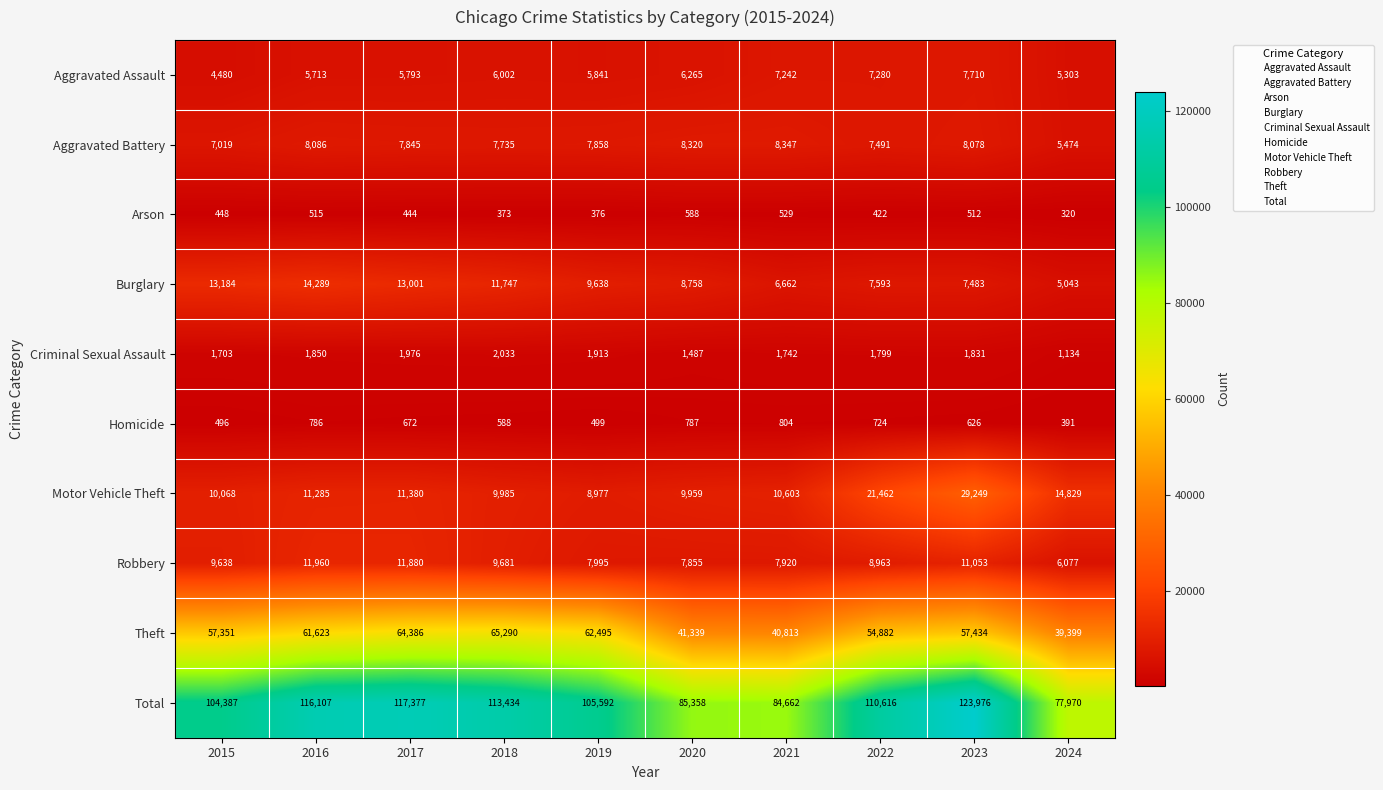

What is the difference between the second highest and second lowest values in the Arson series?

156